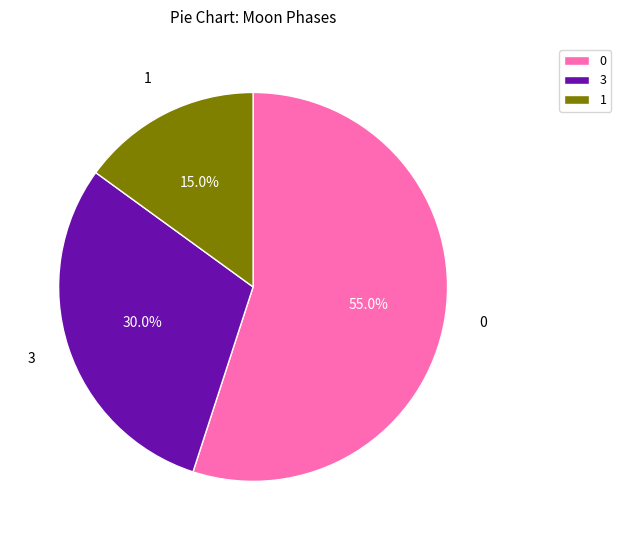

Does any single category account for the majority?

Yes